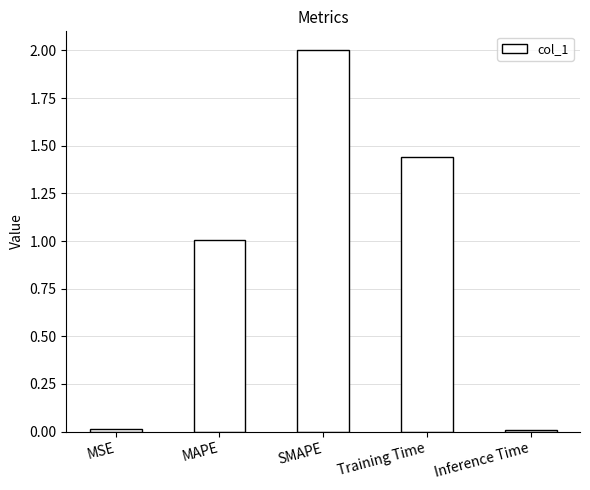

Which category has the highest value across all series?

SMAPE